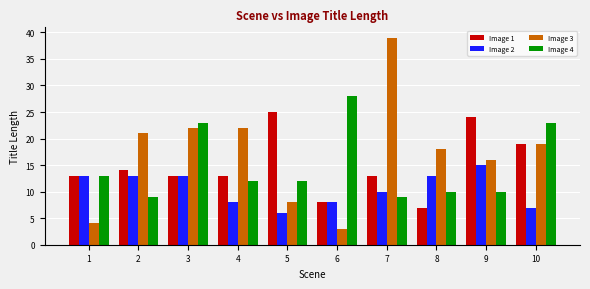

At how many categories does at least one series exceed 20?

8